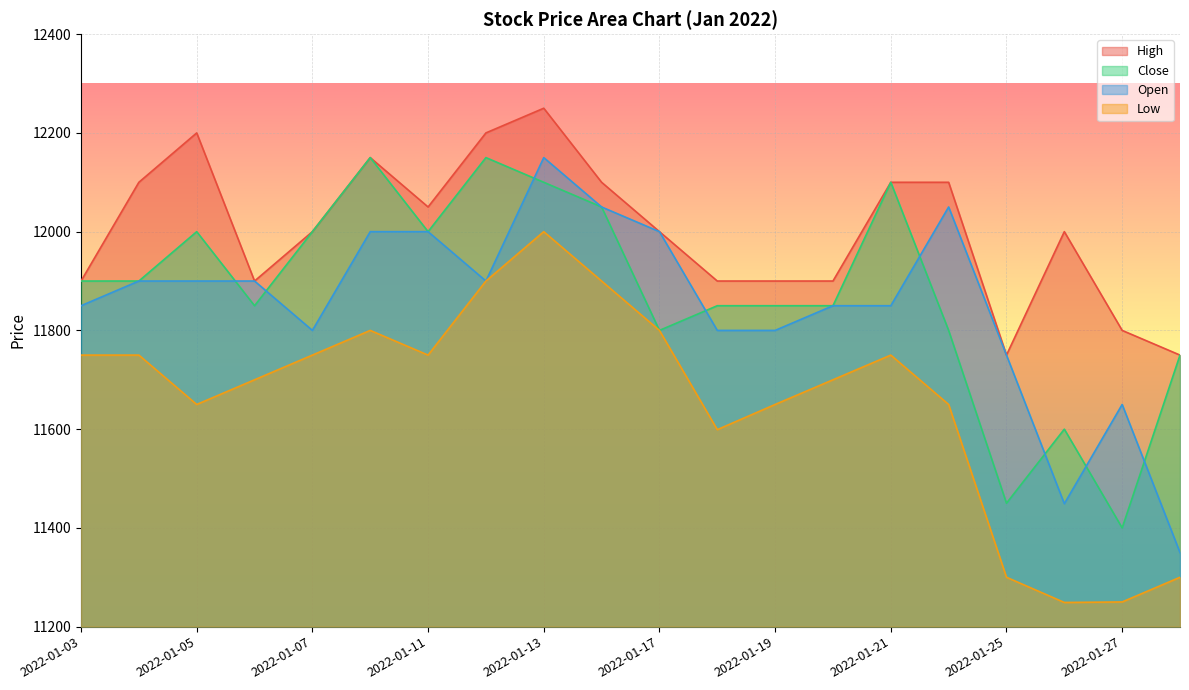

True or false: Low and Close cross at least once.

False